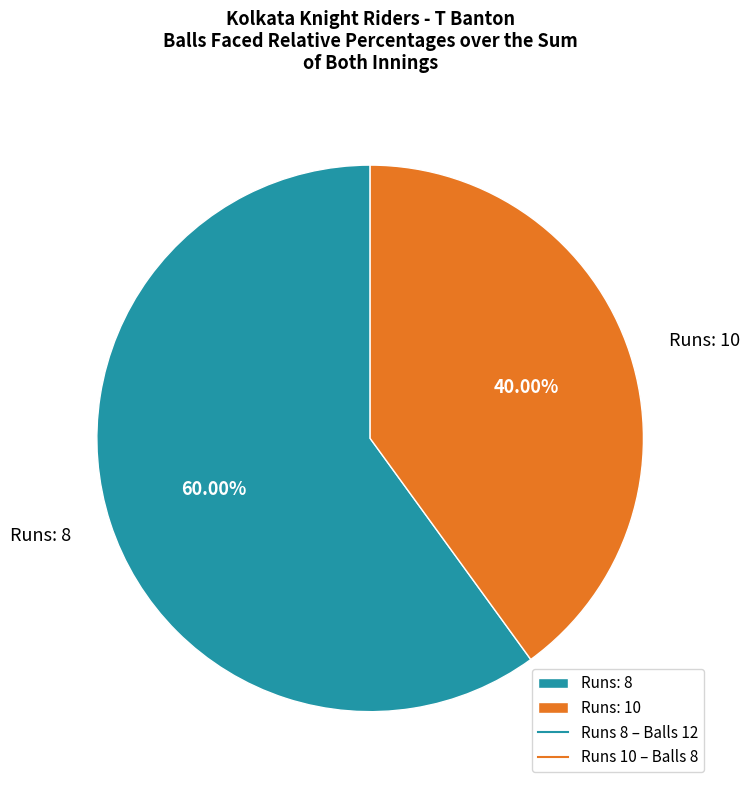

Count the number of slices in the pie.

2